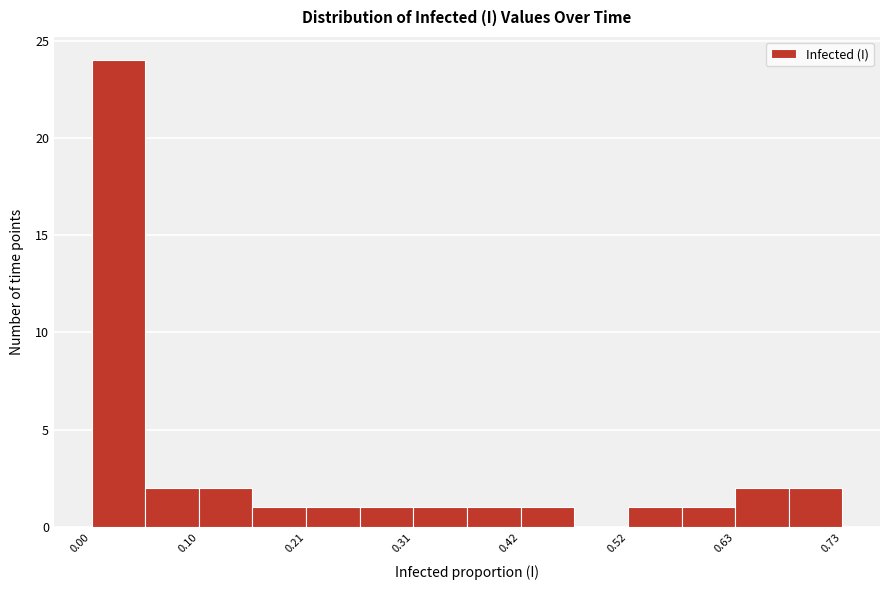

Read against the x-axis, roughly where is the centre of the tallest bar?

0.02